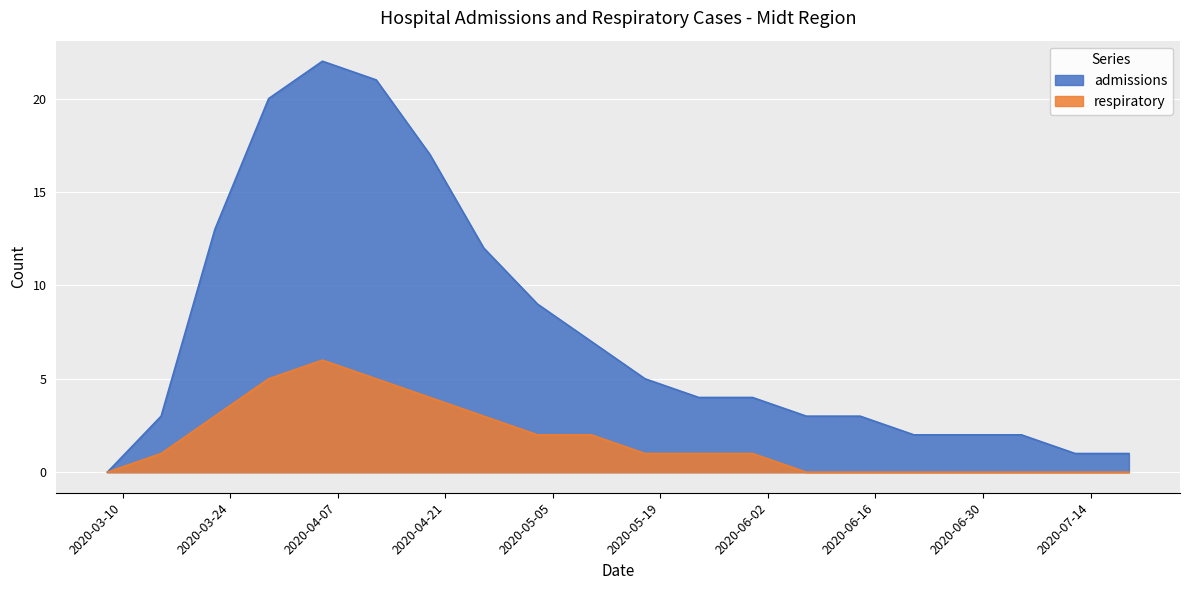

At which label is admissions closest to 11?

2020-04-26